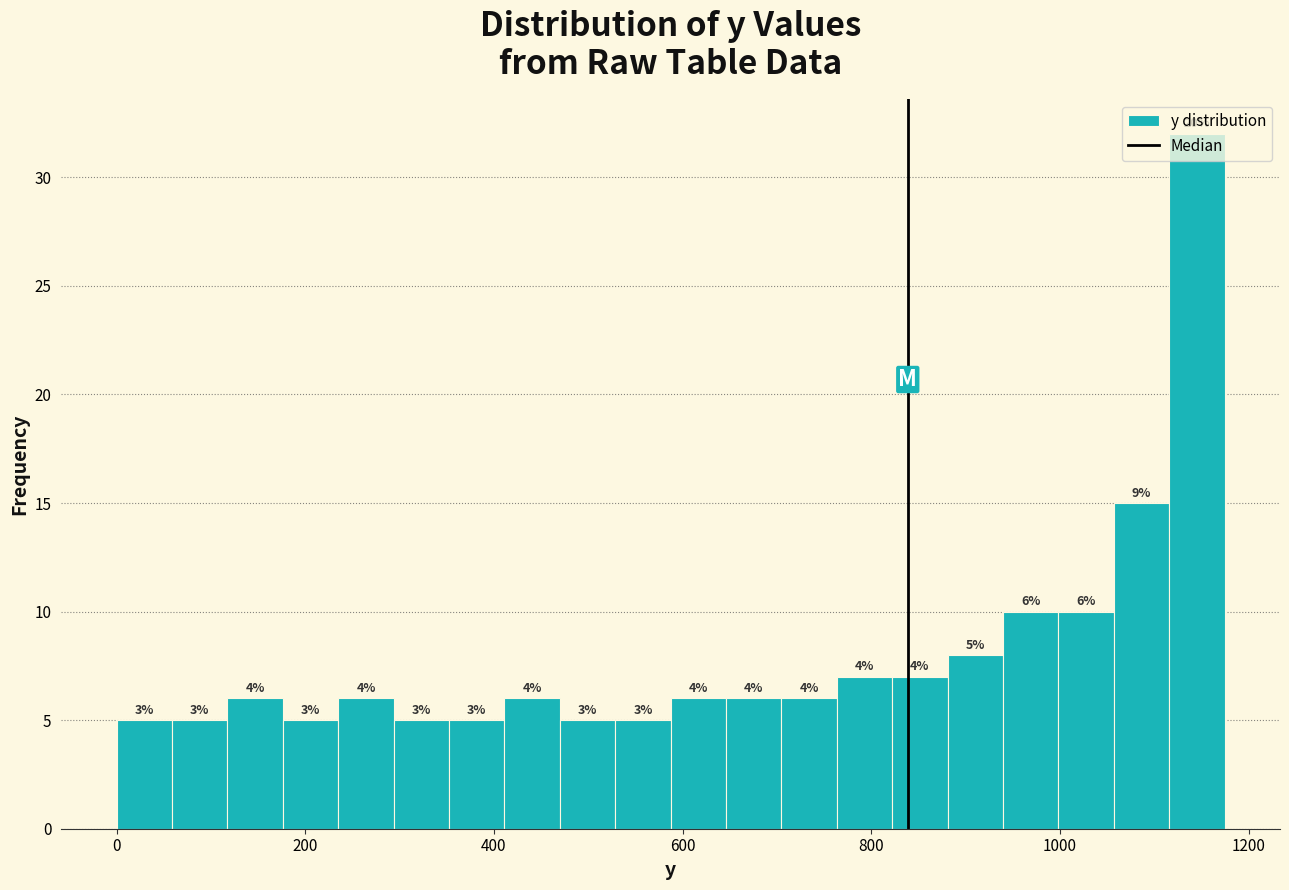

Around what value on the x-axis is the tallest bar? Give the approximate position of its centre, as read against the axis.

1140